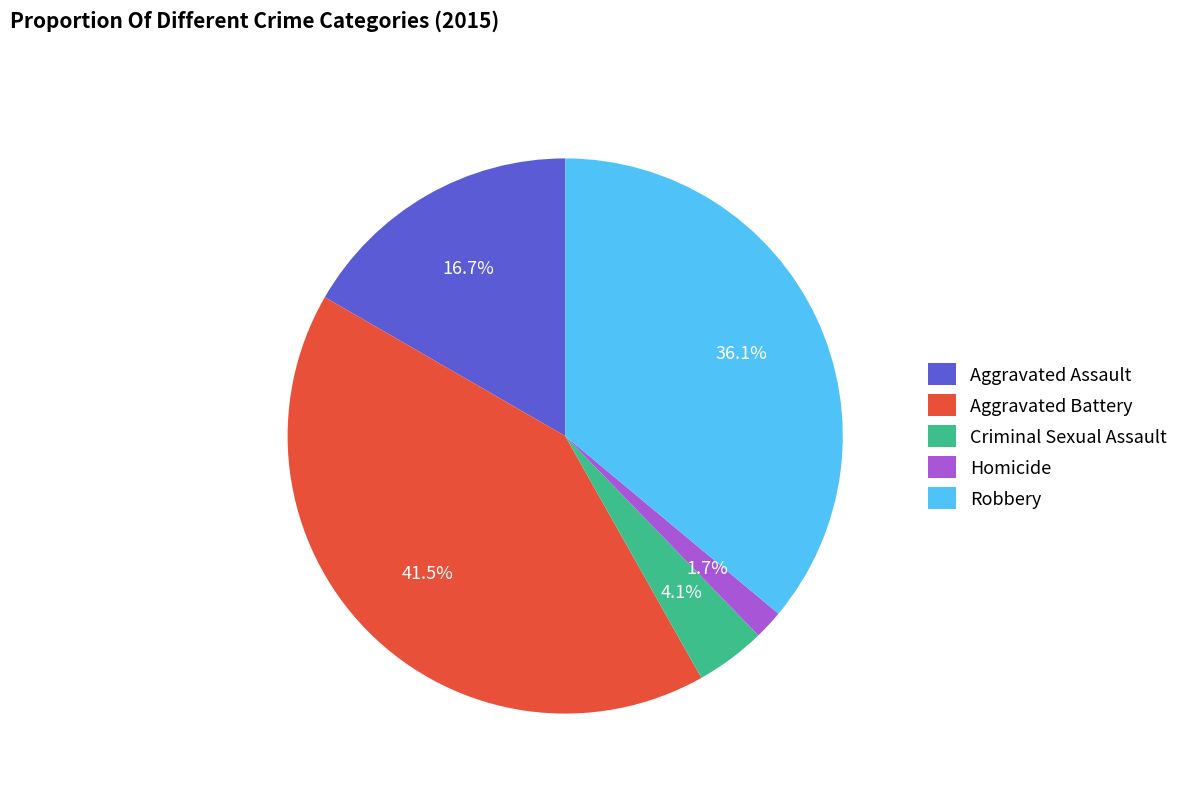

To the nearest percent, what portion does Criminal Sexual Assault represent?

4%